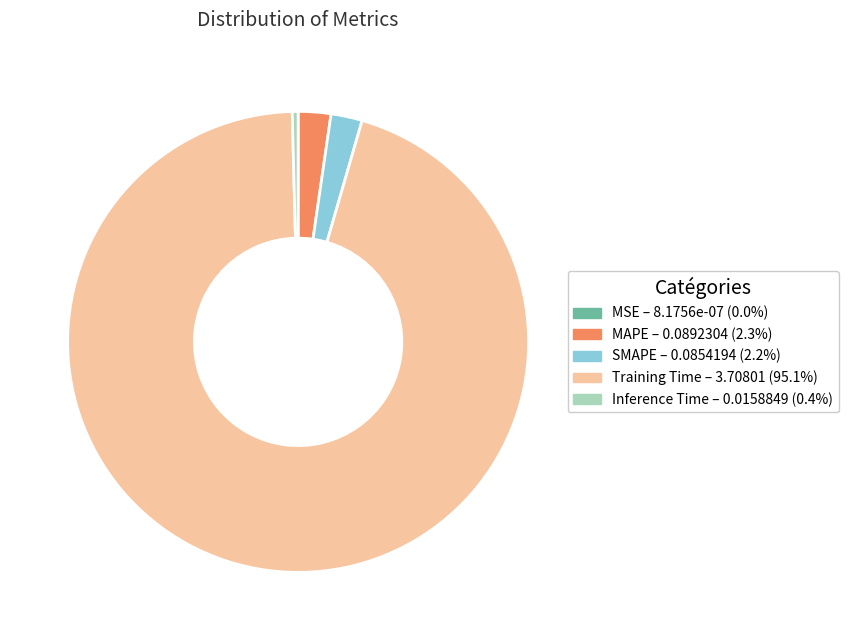

Combined, do MAPE – 0.0892304 (2.3%) and Inference Time – 0.0158849 (0.4%) account for over 50%?

No